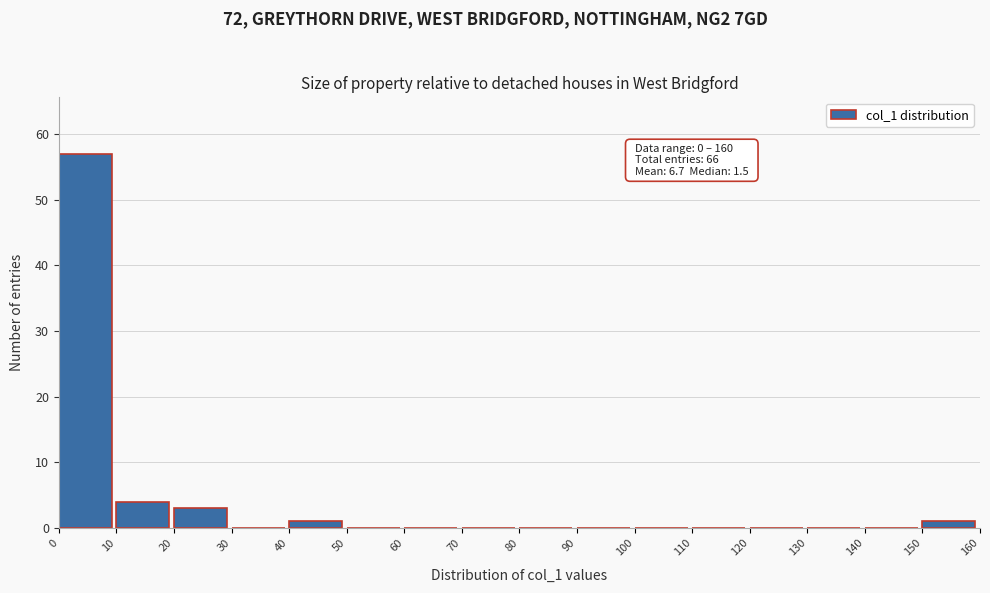

Which range on the x-axis has the tallest bar?

0 to 10